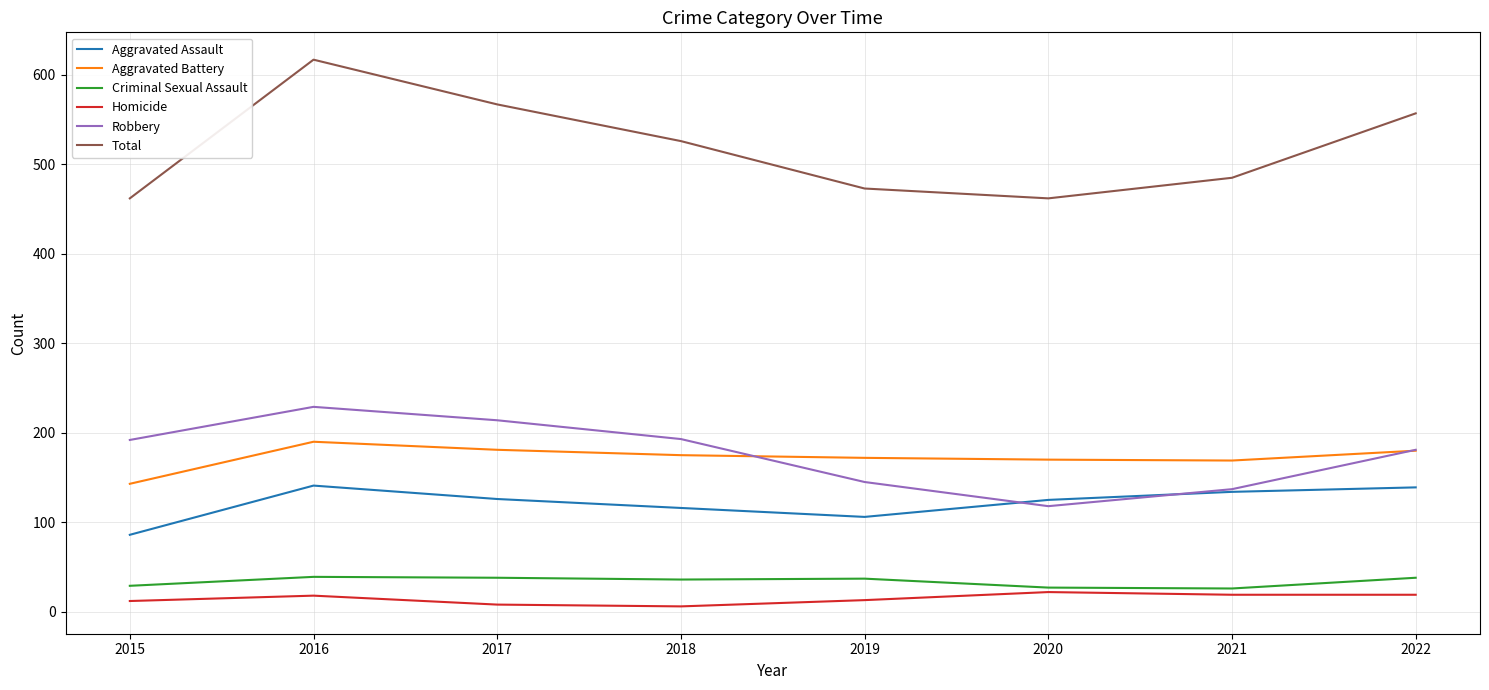

At which category is the sum across all series the highest?

2016